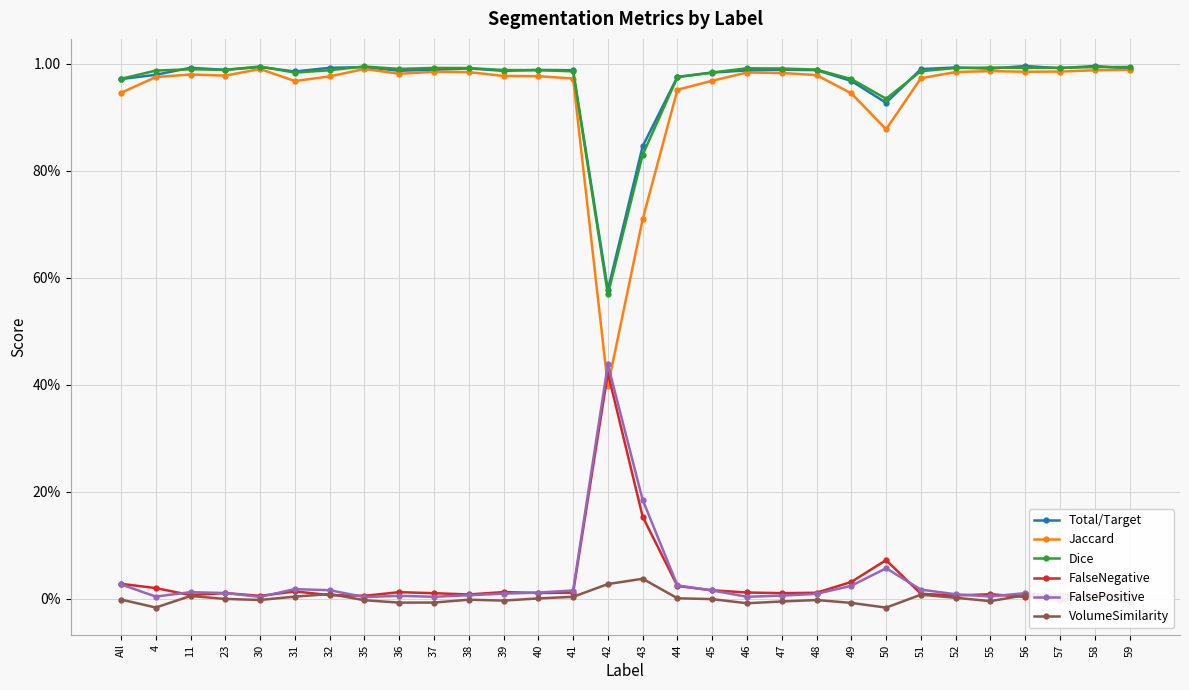

Reading left to right, what are all the values shown in this chart?

Total/Target: 1.0	1.0	1.0	1.0	1.0	1.0	1.0	1.0	1.0	1.0	1.0	1.0	1.0	1.0	0.6	0.8	1.0	1.0	1.0	1.0	1.0	1.0	0.9	1.0	1.0	1.0	1.0	1.0	1.0	1.0
Jaccard: 0.9	1.0	1.0	1.0	1.0	1.0	1.0	1.0	1.0	1.0	1.0	1.0	1.0	1.0	0.4	0.7	1.0	1.0	1.0	1.0	1.0	0.9	0.9	1.0	1.0	1.0	1.0	1.0	1.0	1.0
Dice: 1.0	1.0	1.0	1.0	1.0	1.0	1.0	1.0	1.0	1.0	1.0	1.0	1.0	1.0	0.6	0.8	1.0	1.0	1.0	1.0	1.0	1.0	0.9	1.0	1.0	1.0	1.0	1.0	1.0	1.0
FalseNegative: 0.0	0.0	0.0	0.0	0.0	0.0	0.0	0.0	0.0	0.0	0.0	0.0	0.0	0.0	0.4	0.2	0.0	0.0	0.0	0.0	0.0	0.0	0.1	0.0	0.0	0.0	0.0	0.0	0.0	0.0
FalsePositive: 0.0	0.0	0.0	0.0	0.0	0.0	0.0	0.0	0.0	0.0	0.0	0.0	0.0	0.0	0.4	0.2	0.0	0.0	0.0	0.0	0.0	0.0	0.1	0.0	0.0	0.0	0.0	0.0	0.0	0.0
VolumeSimilarity: -0.0	-0.0	0.0	0.0	-0.0	0.0	0.0	-0.0	-0.0	-0.0	-0.0	-0.0	0.0	0.0	0.0	0.0	0.0	-0.0	-0.0	-0.0	-0.0	-0.0	-0.0	0.0	0.0	-0.0	0.0	-0.0	0.0	-0.0